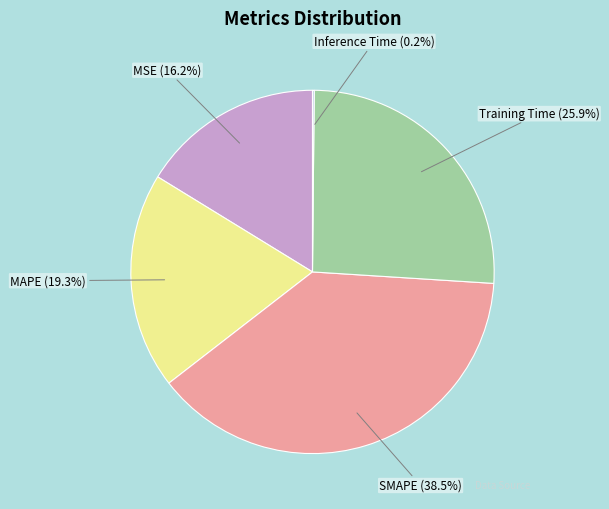

Is there a majority slice in this chart?

No